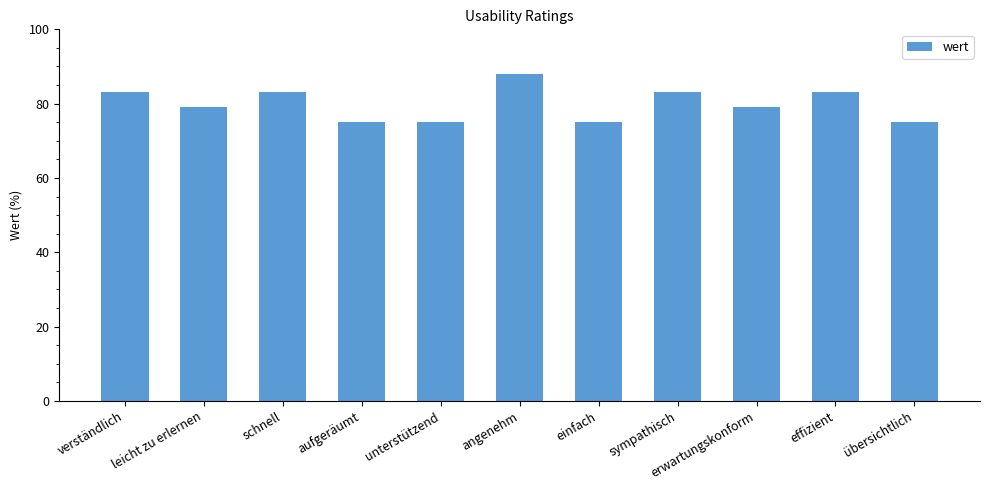

Count the values in the range 75 to 83.

10